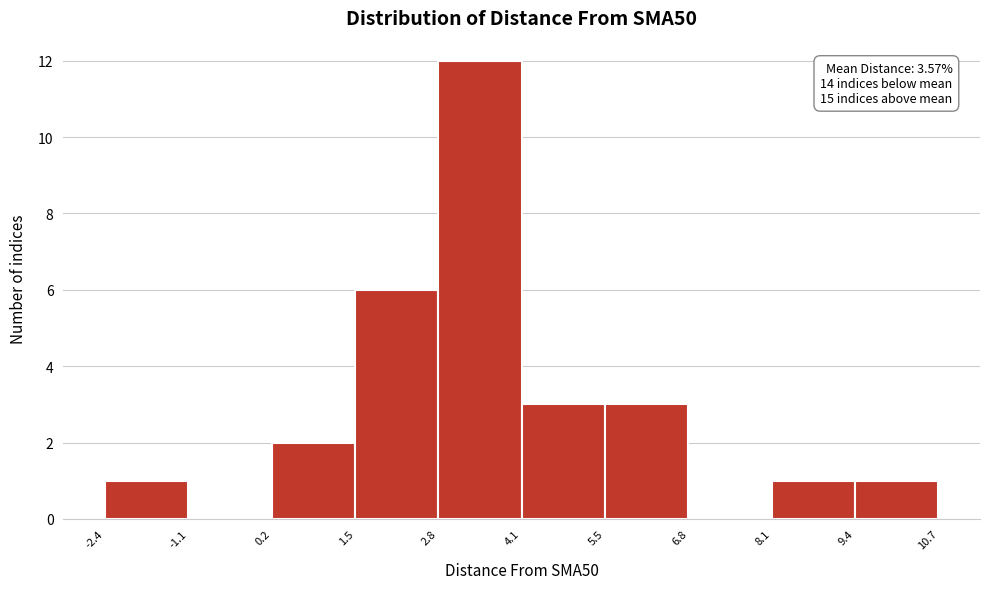

Which range on the x-axis has the tallest bar?

2.8 to 4.1